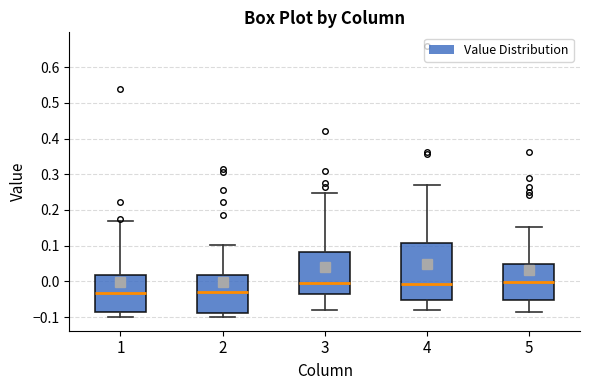

Reading left to right, transcribe this box plot: for each box, give where its median line is, the range the box spans, and where its two whiskers end, as read against the y-axis. The values are not printed on the chart, so give them approximately, as read against the axis.

1: median -0.03, box -0.09 to 0.02, whiskers -0.10 to 0.17
2: median -0.03, box -0.09 to 0.02, whiskers -0.10 to 0.10
3: median 0.00, box -0.03 to 0.08, whiskers -0.08 to 0.25
4: median -0.01, box -0.05 to 0.11, whiskers -0.08 to 0.27
5: median 0.00, box -0.05 to 0.05, whiskers -0.09 to 0.15